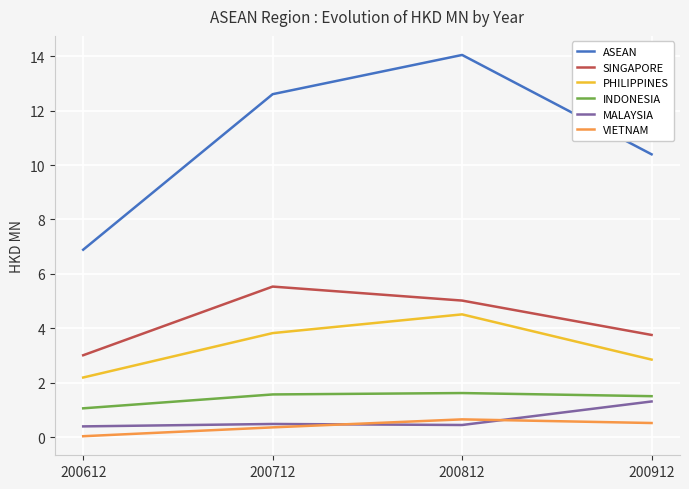

Between 200612 and 200712, which series saw the biggest shift?

ASEAN